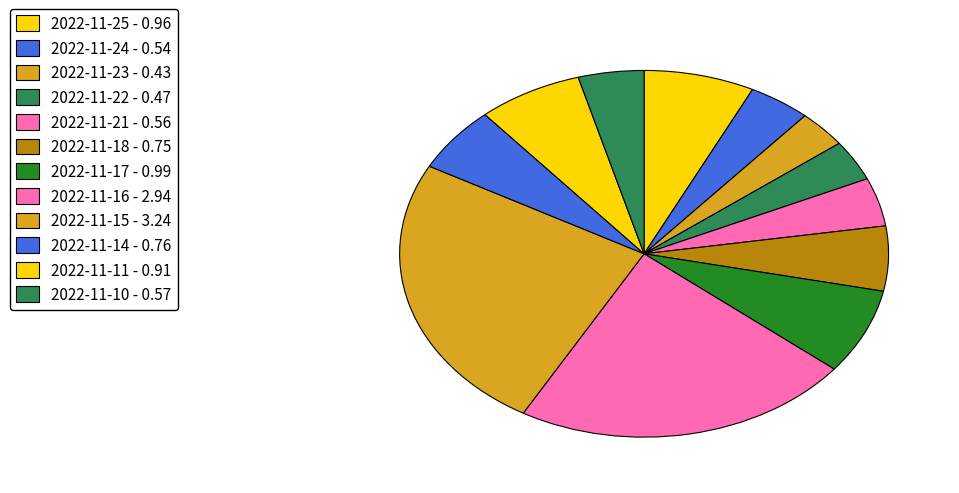

What is the largest slice in the pie chart?

2022-11-15